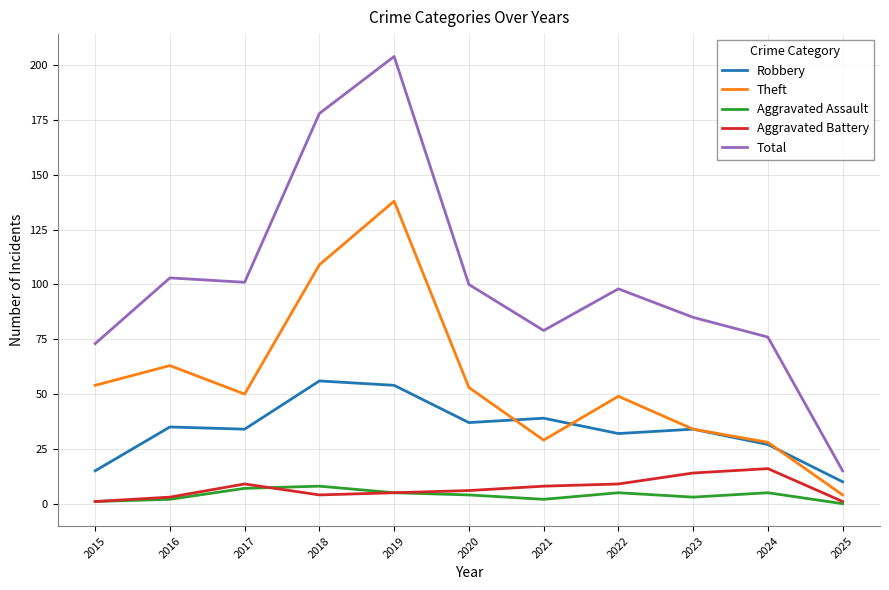

What is the highest value of the Total series?

204